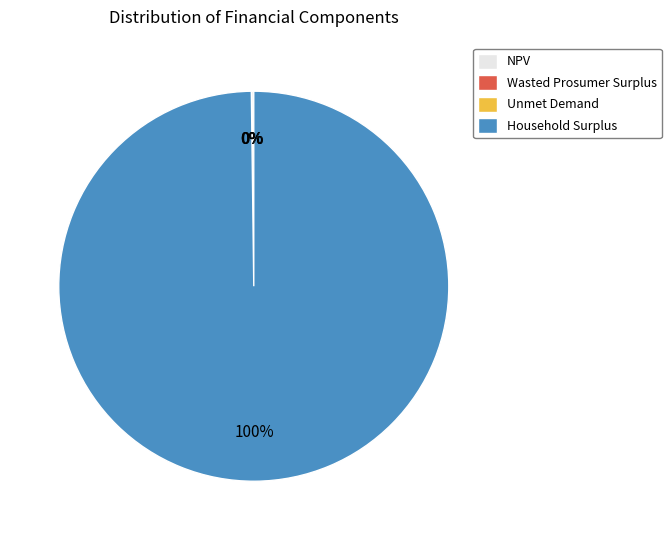

To the nearest percent, what is the difference between the largest and smallest slice percentages?

100%